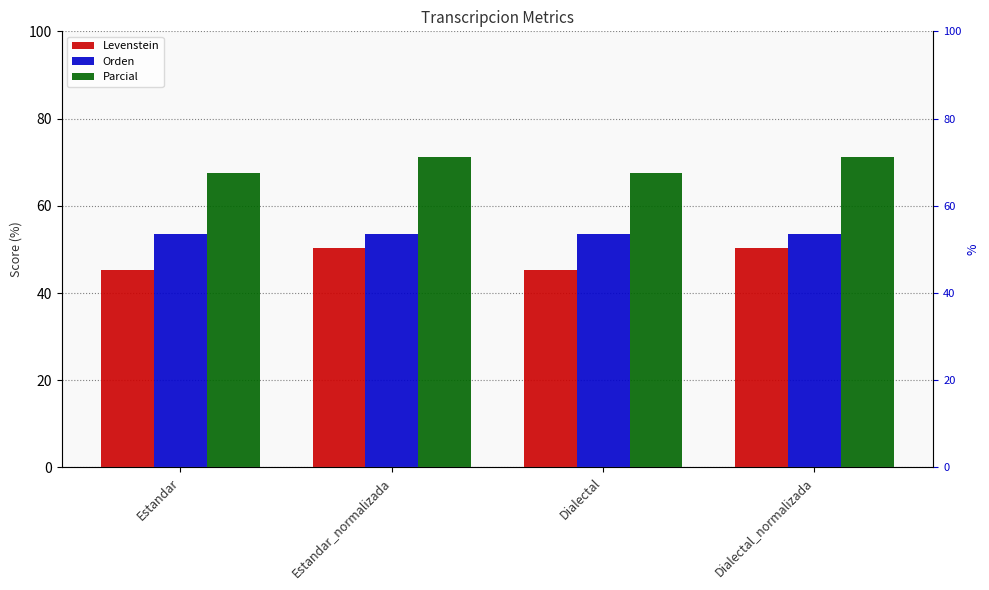

What position from the right is Dialectal_normalizada?

1